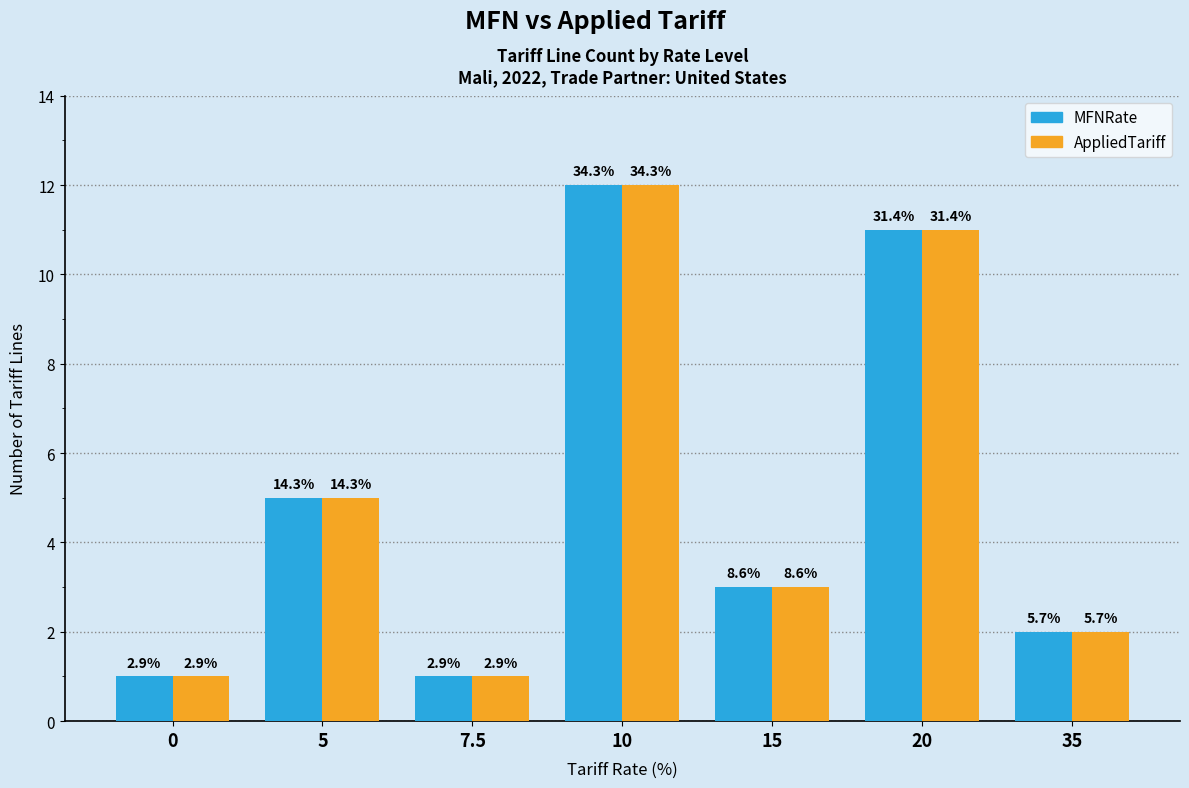

What is the minimum value for AppliedTariff?

1